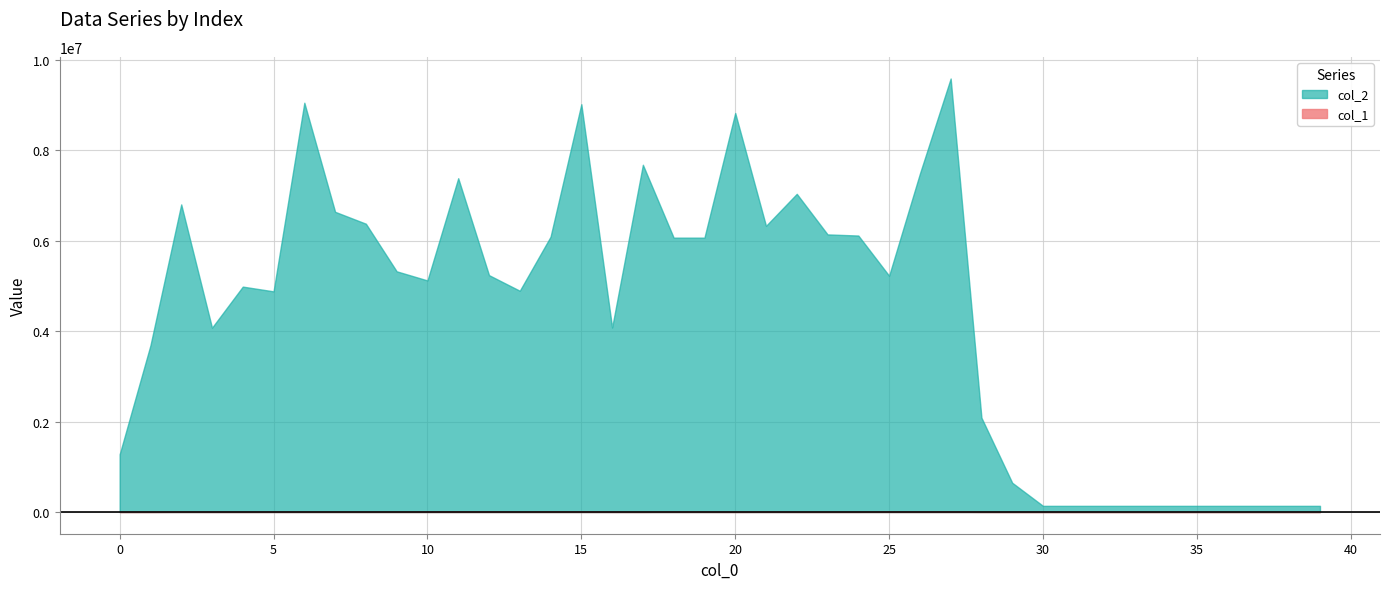

What is the difference between the maximum and minimum values in the col_2 series?

9446329